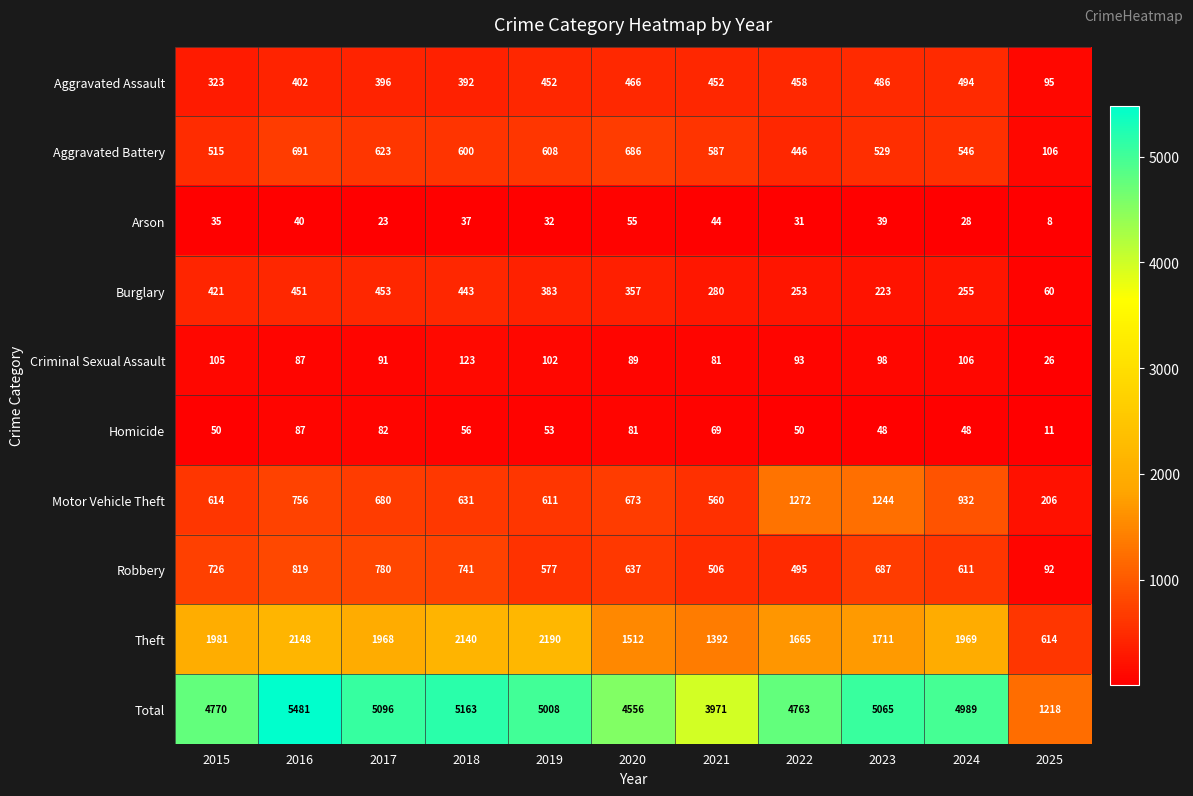

Which series has the largest range (max minus min)?

Total